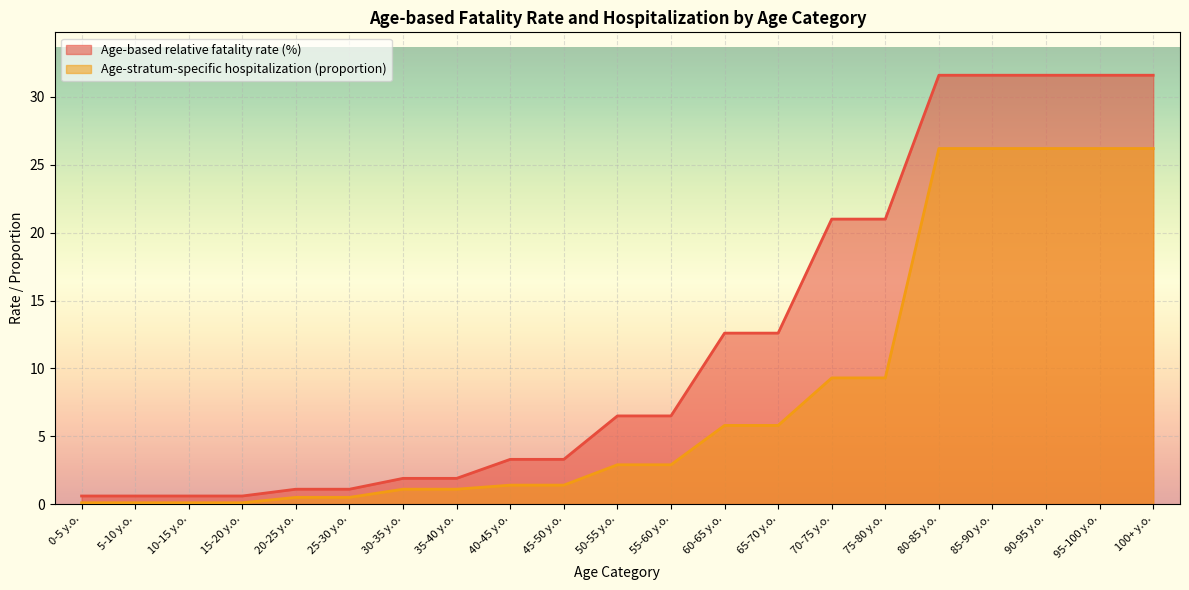

True or false: Age-based relative fatality rate (%) and Age-stratum-specific hospitalization (proportion) intersect in this chart.

False